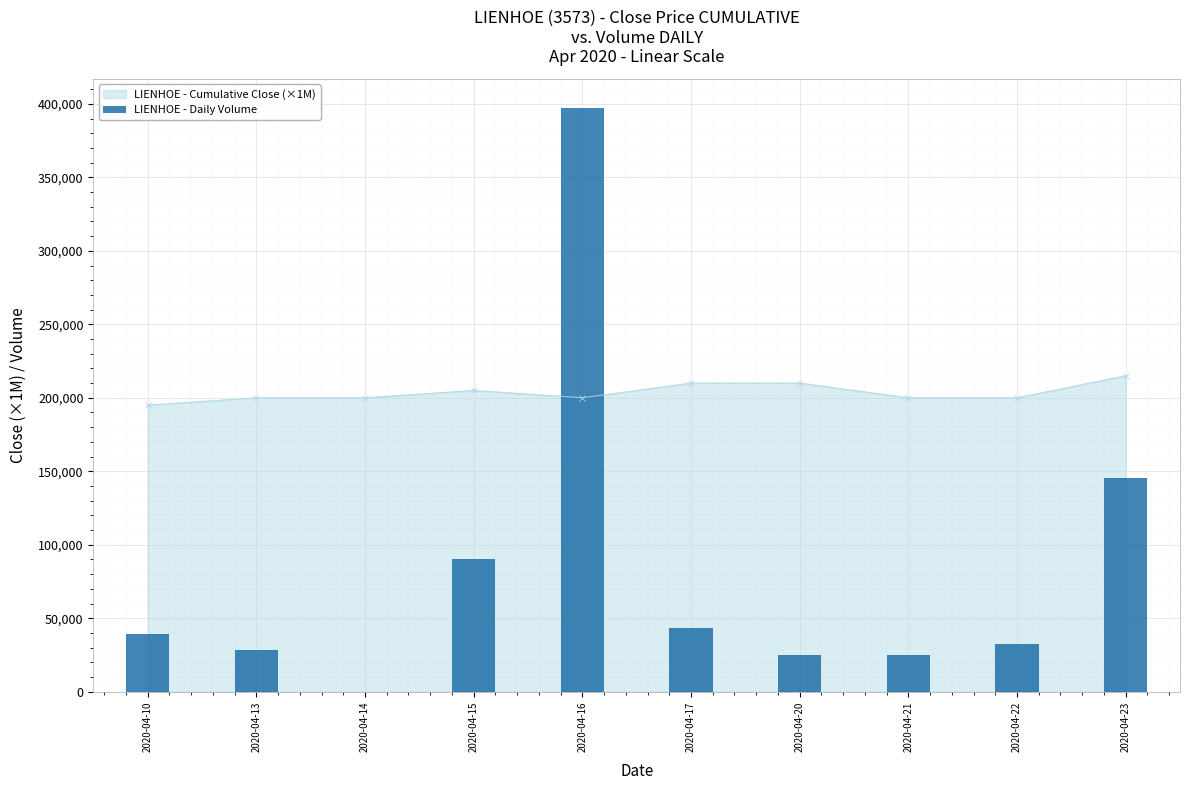

Which label corresponds to the largest value in the chart?

2020-04-16